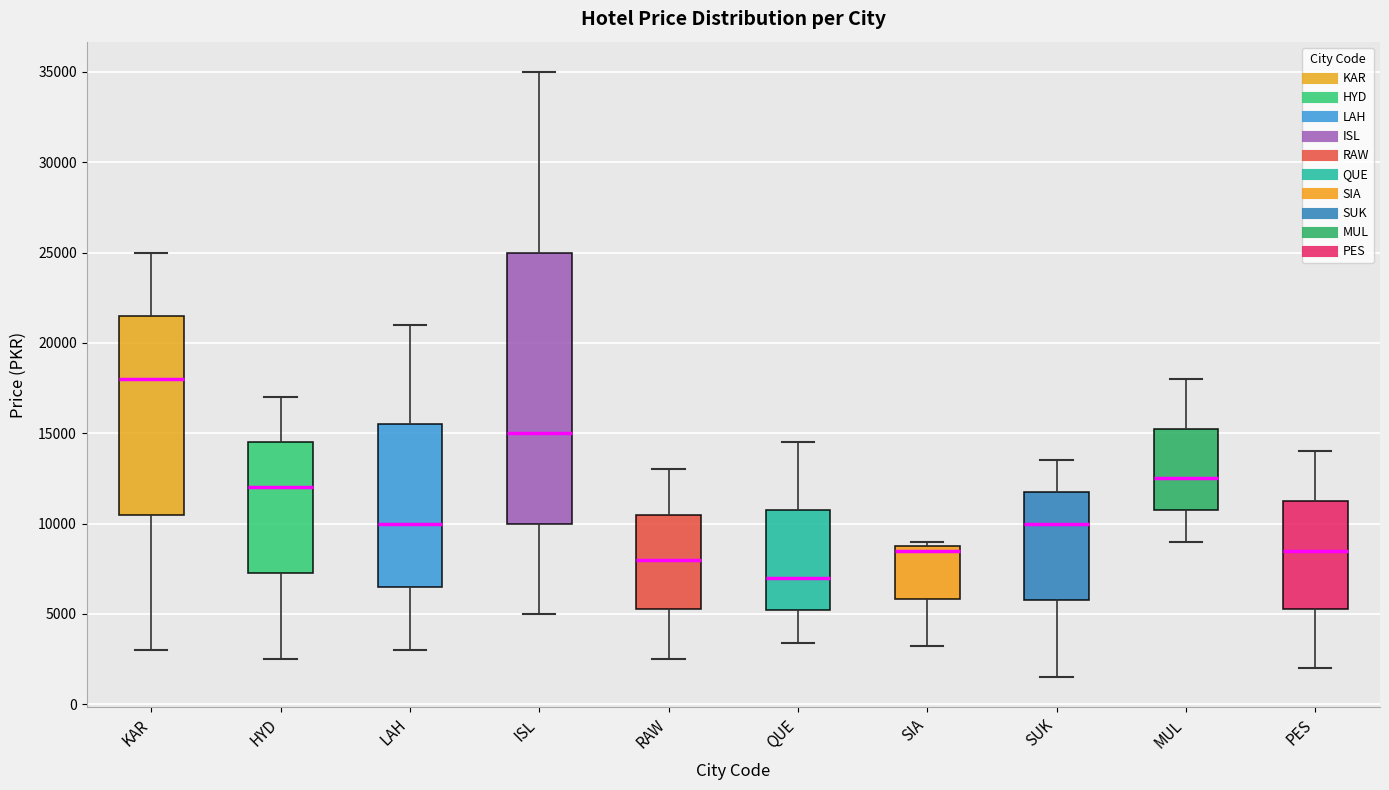

Which box's median line is the highest?

KAR